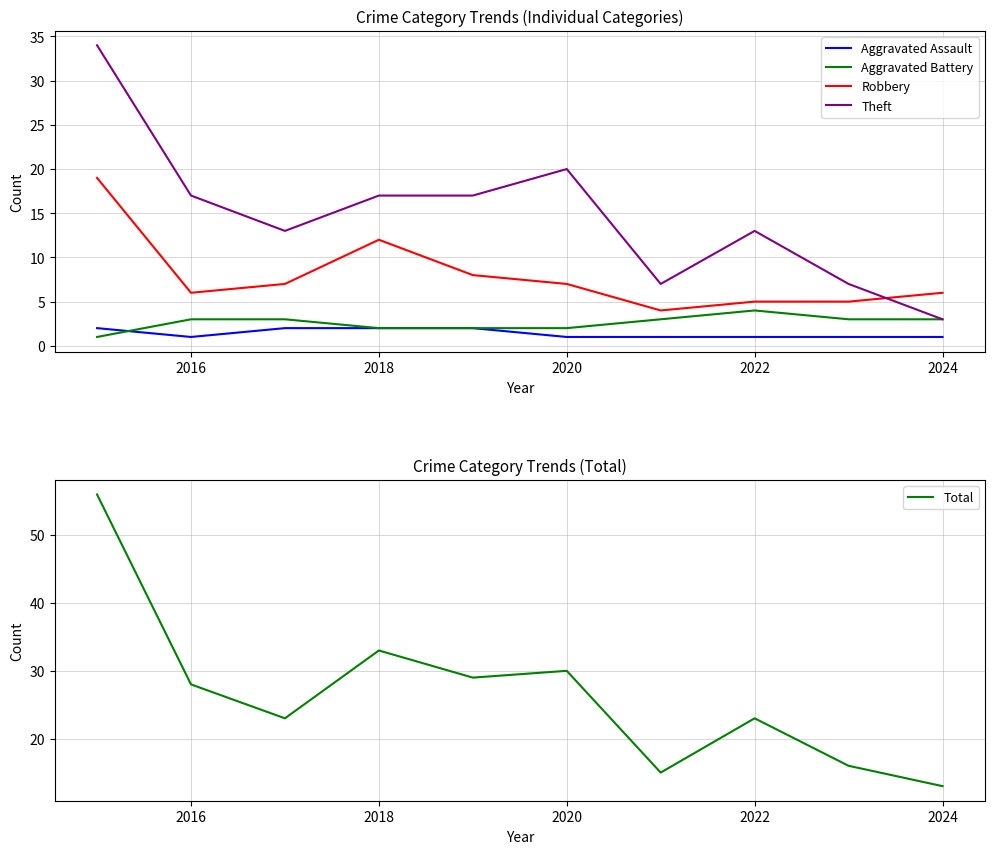

How many interior local valleys does the Aggravated Assault series have?

1